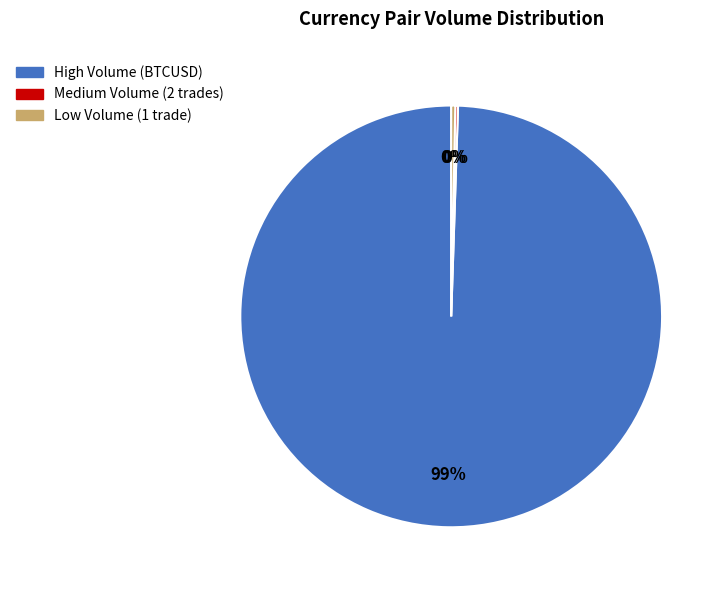

Is it true that Low Volume (1 trade) is 13% of the pie?

False